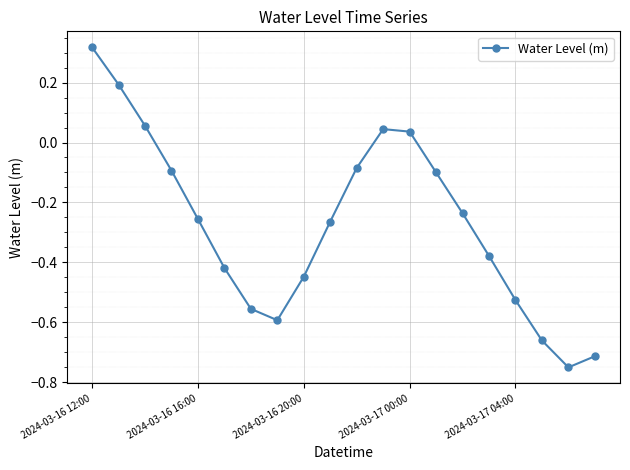

How many interior local valleys (lower than both neighbors) does the data have?

2